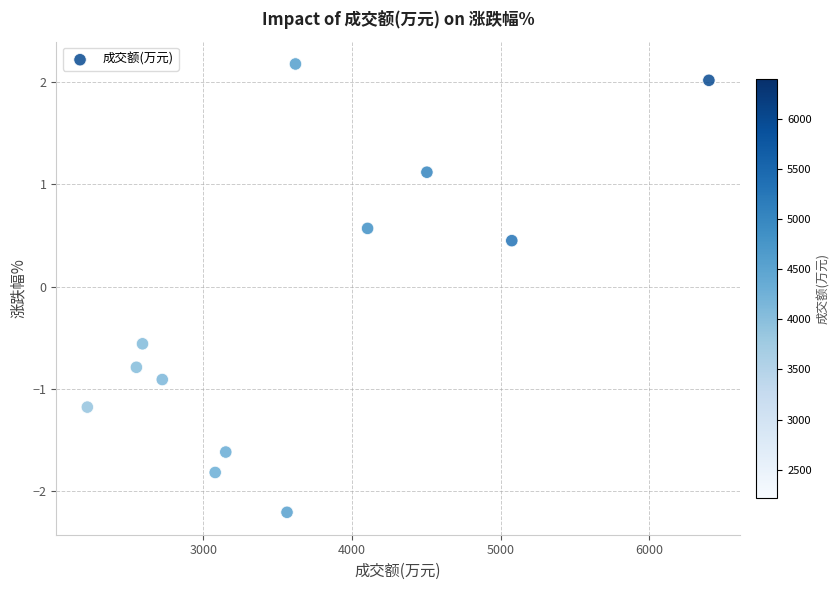

What is the range of X values (max minus min)?

4181.0